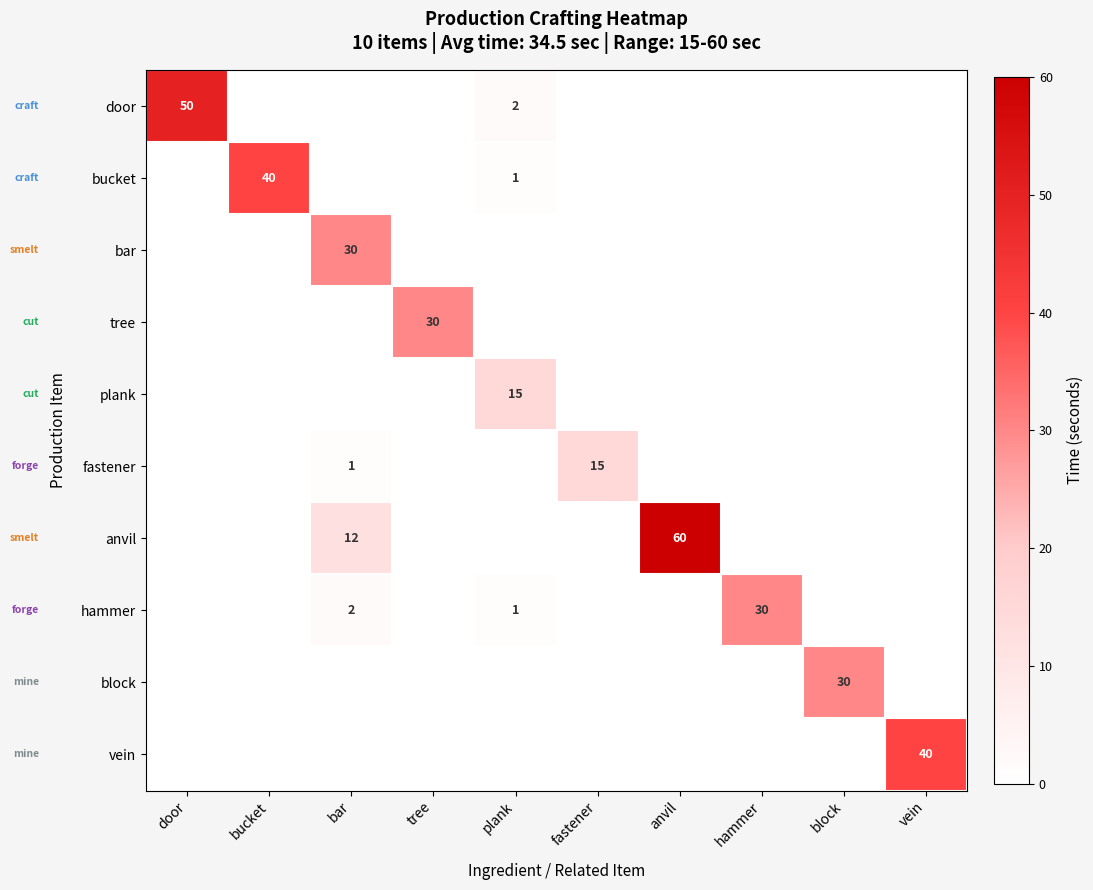

The value of door at door is 89. True or false?

False